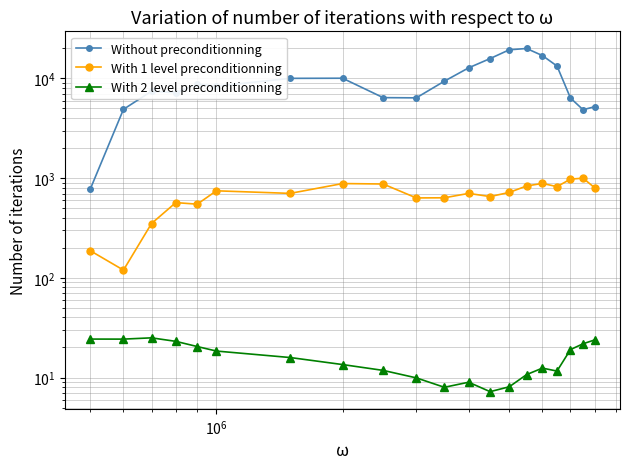

What is the average value of the With 2 level preconditionning series?

15.9